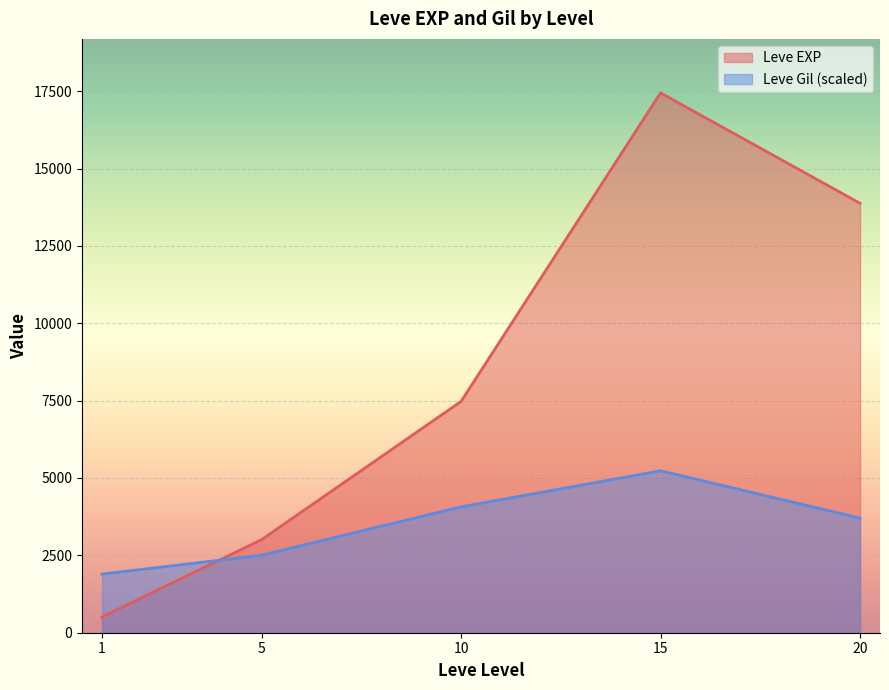

At which category is the sum across all series the highest?

15